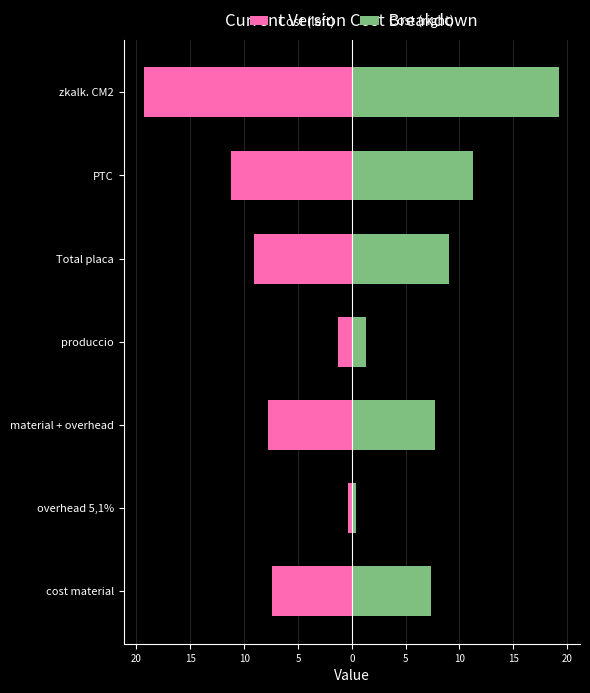

Reading right to left, list all the values displayed in this chart.

Cost (left): -19.3	-11.2	-9.1	-1.3	-7.8	-0.4	-7.4
Cost (right): 19.3	11.2	9.1	1.3	7.8	0.4	7.4